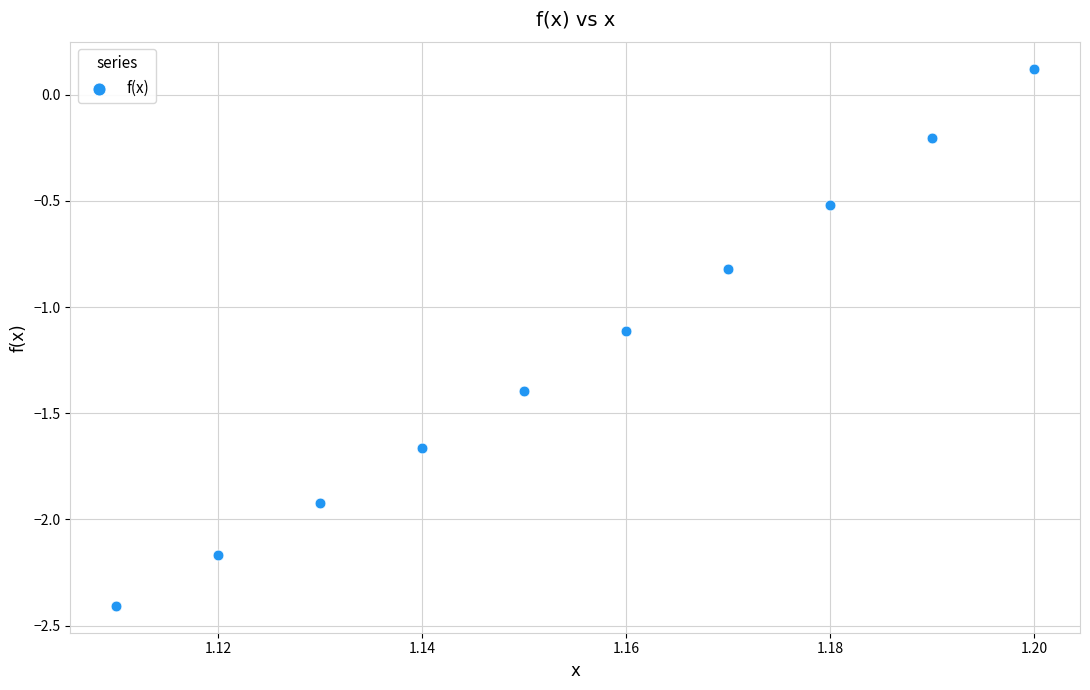

What is the average Y value?

-1.2